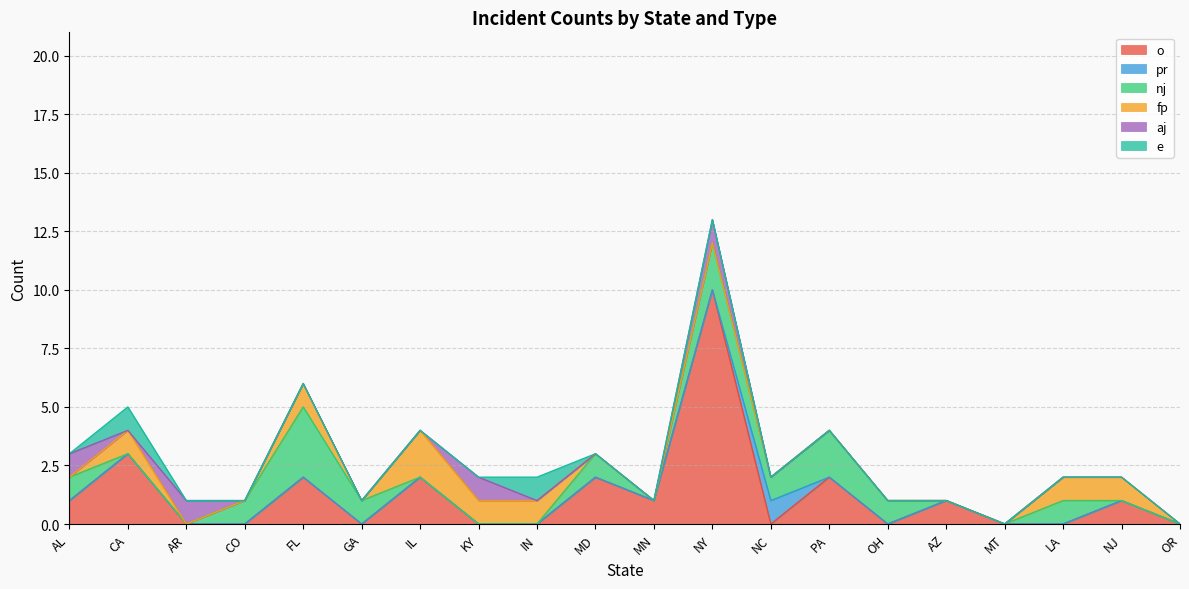

Where is the first local minimum for aj?

CA